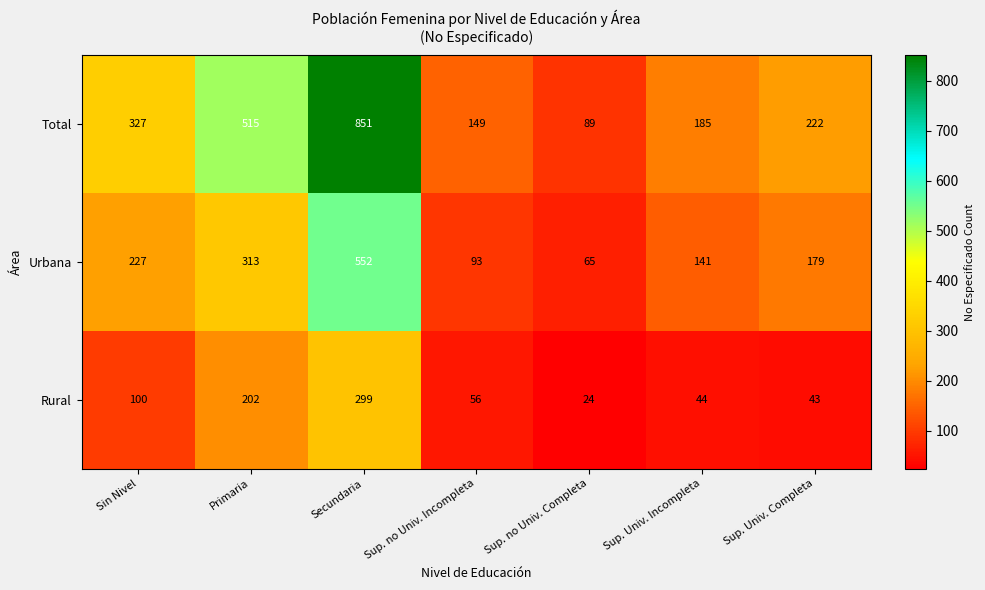

The value of Rural at Sup. no Univ. Incompleta is 56. True or false?

True